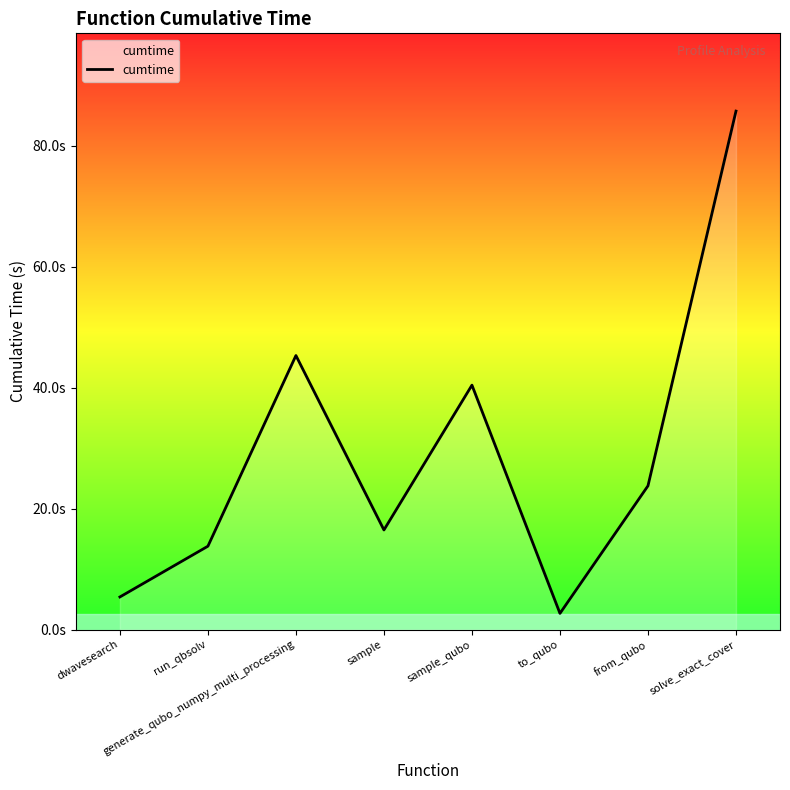

Is it true that the value at sample is 8.3?

False